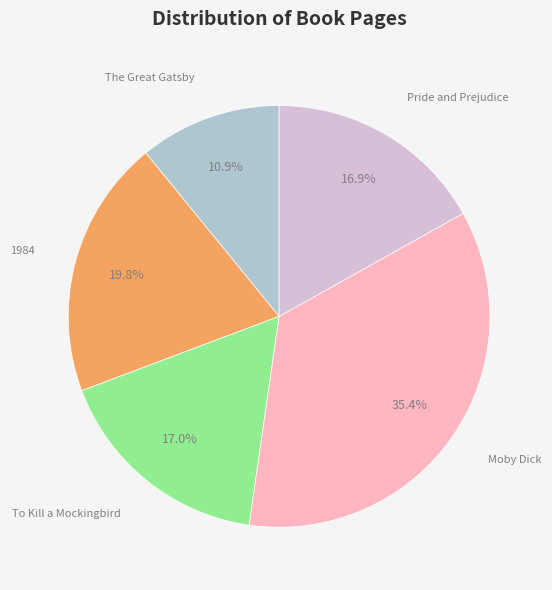

Does any single category account for the majority?

No